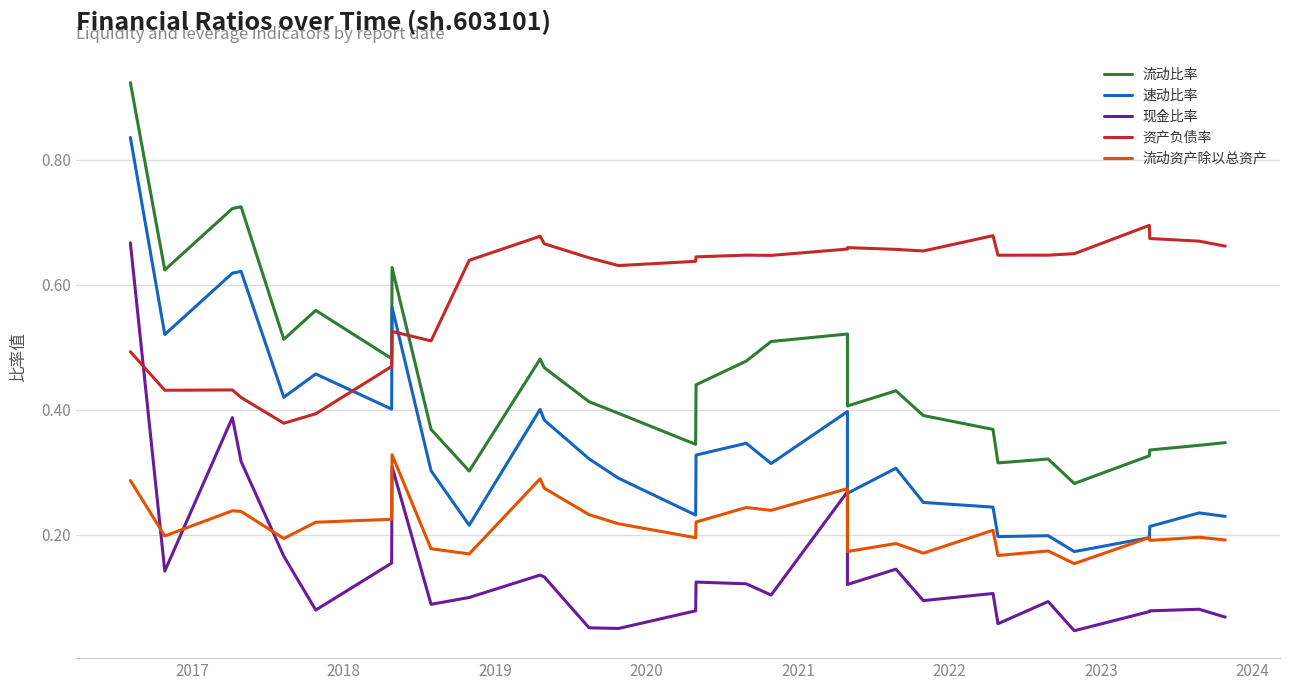

What is the value of the 速动比率 point at the 6th from the left?

0.5